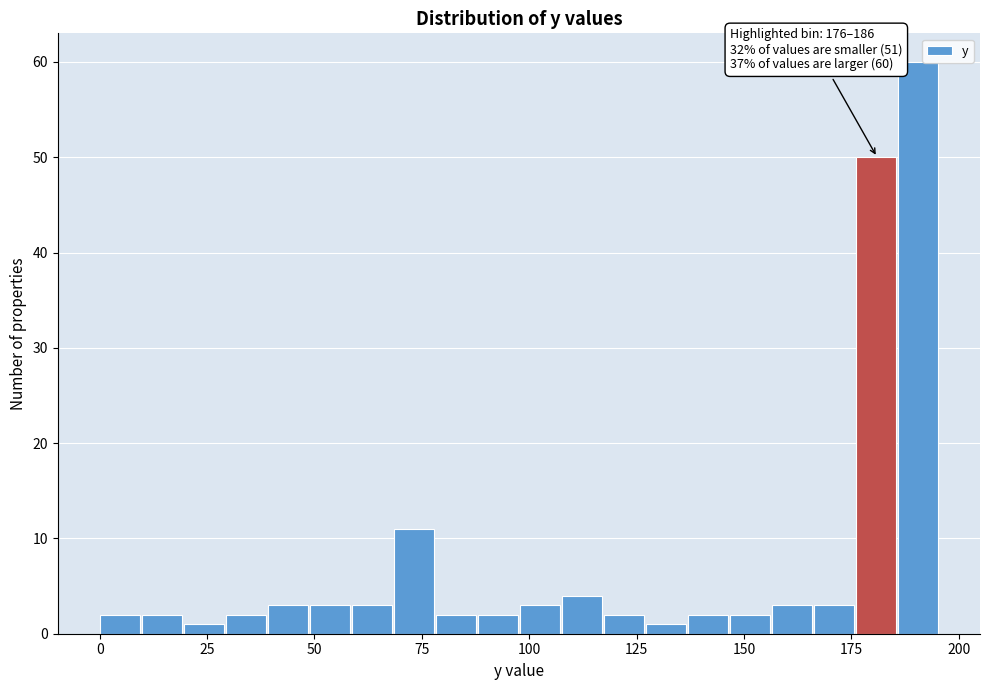

Around what value on the x-axis is the tallest bar? Give the approximate position of its centre, as read against the axis.

190